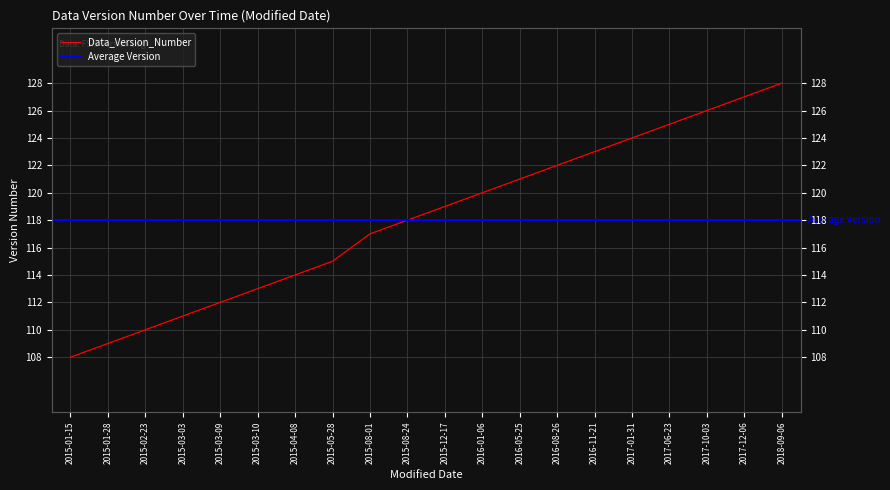

Reading left to right, what are all the values shown in this chart?

2015-01-15=108	2015-01-28=109	2015-02-23=110	2015-03-03=111	2015-03-09=112	2015-03-10=113	2015-04-08=114	2015-05-28=115	2015-08-01=117	2015-08-24=118	2015-12-17=119	2016-01-06=120	2016-05-25=121	2016-08-26=122	2016-11-21=123	2017-01-31=124	2017-06-23=125	2017-10-03=126	2017-12-06=127	2018-09-06=128